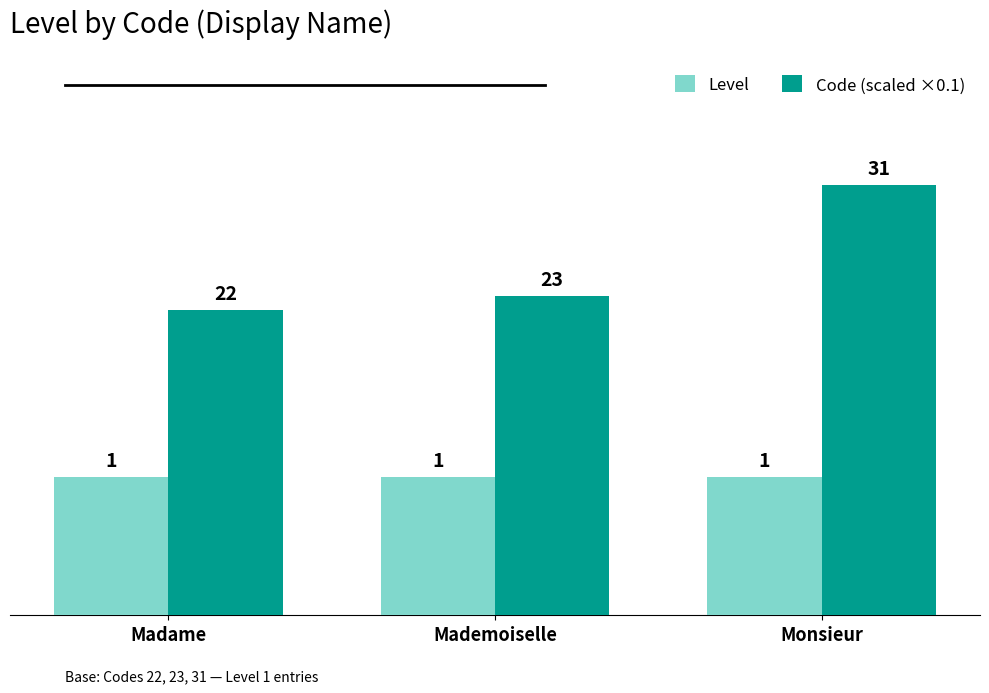

What is the minimum value shown in the chart?

1.0